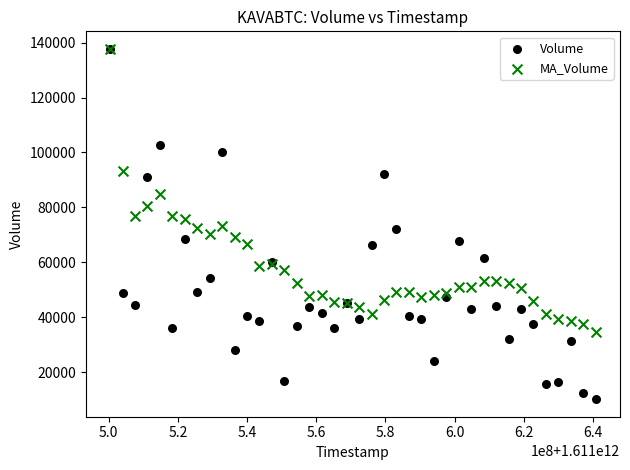

Which series has the widest spread of Y values?

Volume